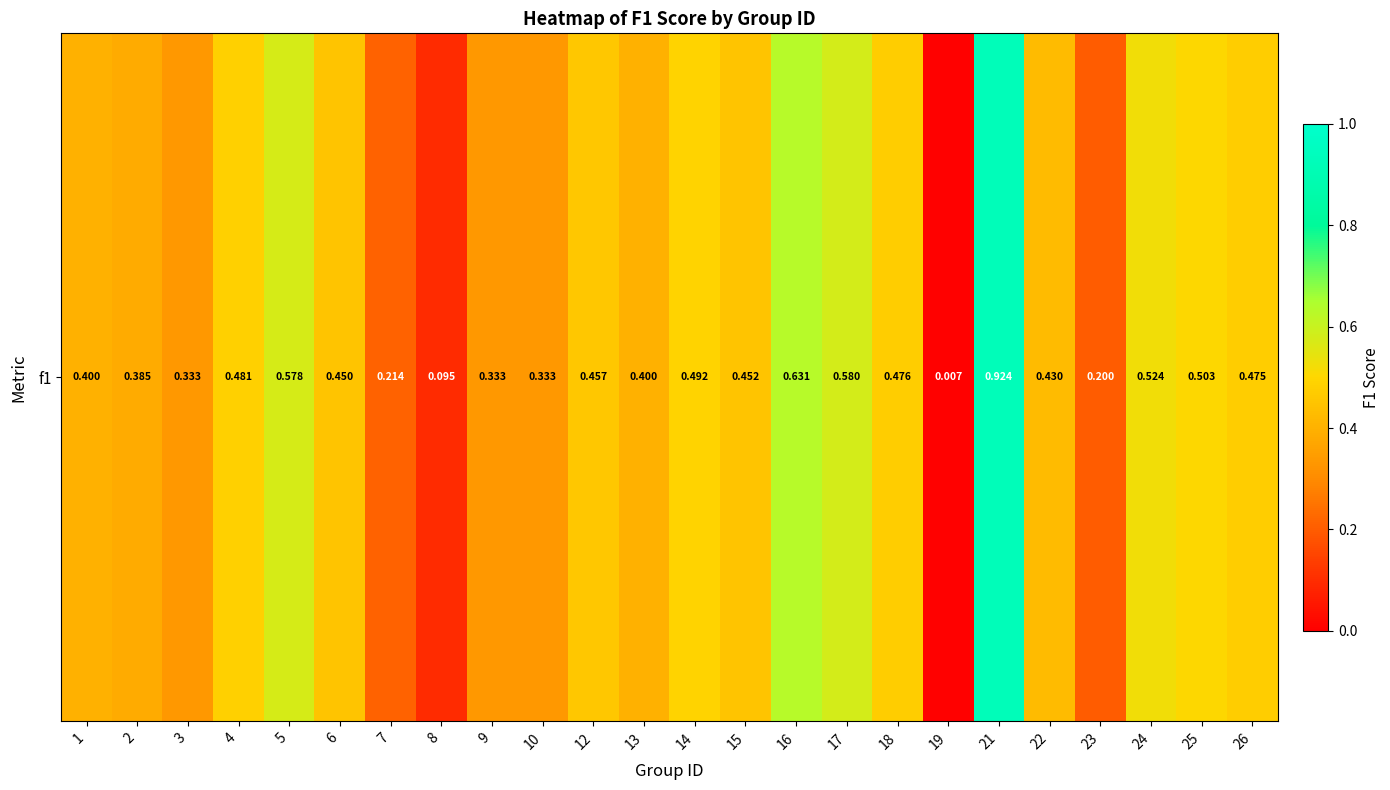

What is the sum of the values at 9 and 15?

0.8